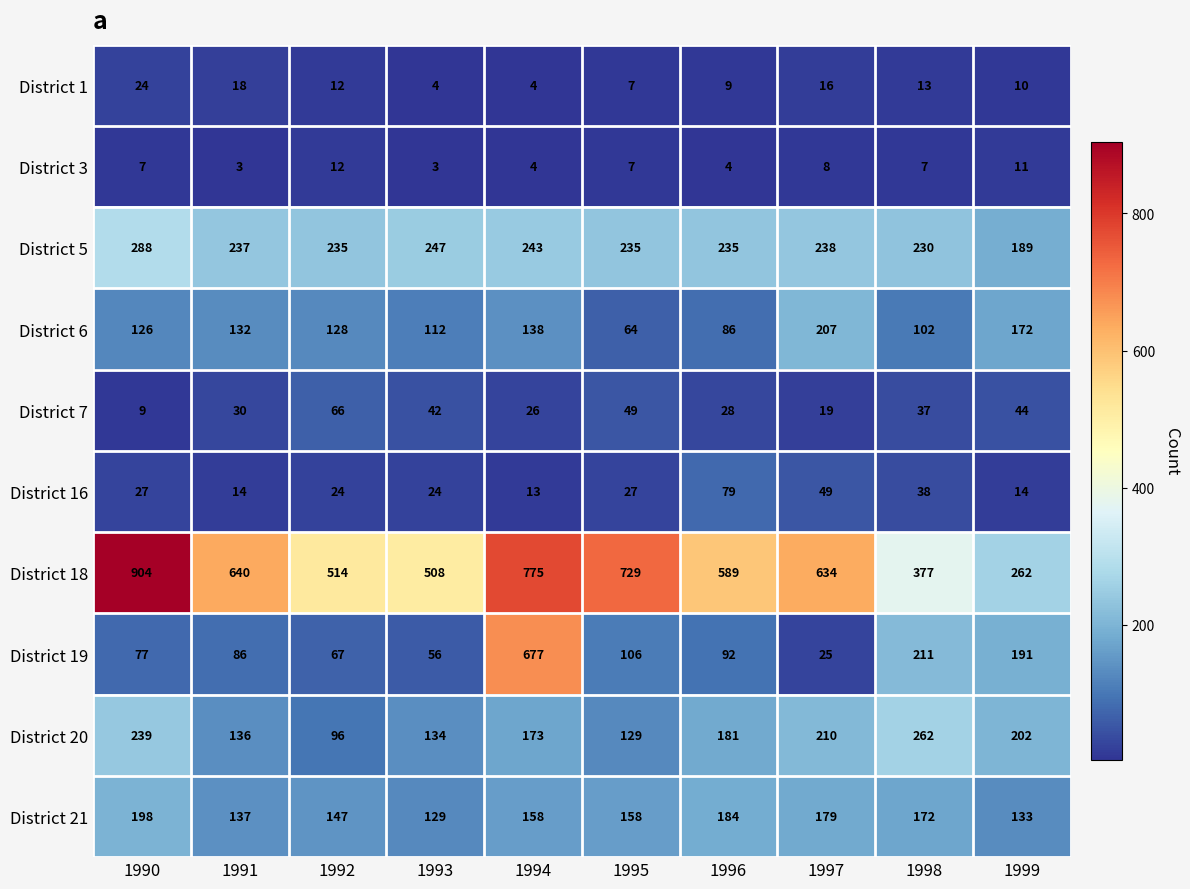

What value does the District 7 series have at 1995?

49